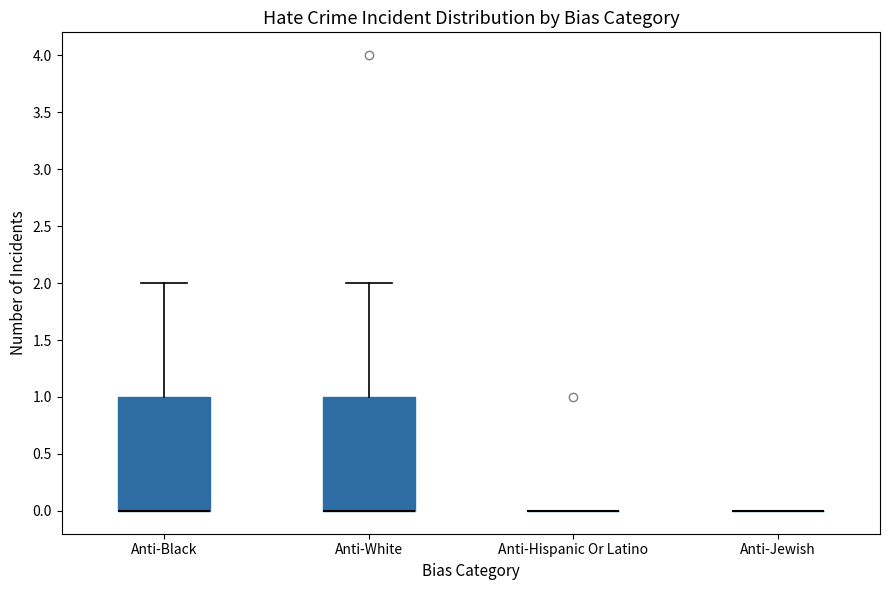

Reading left to right, read every box against the y-axis: the position of its median line, the range the box covers, and the ends of its whiskers. The values are not printed on the chart, so give them approximately, as read against the axis.

Anti-Black: median 0 (drawn on the box's lower edge), box 0 to 1, whiskers 0 to 2
Anti-White: median 0 (drawn on the box's lower edge), box 0 to 1, whiskers 0 to 2
Anti-Hispanic Or Latino: box collapsed to a line at 0, whiskers 0 to 0
Anti-Jewish: box collapsed to a line at 0, whiskers 0 to 0